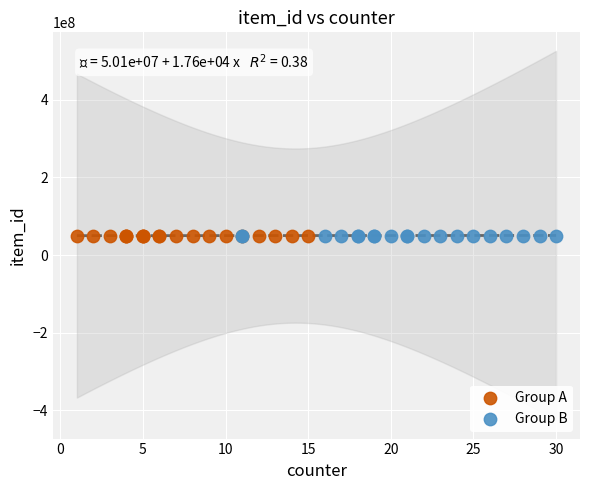

What are all the series names shown in the legend?

Group A, Group B